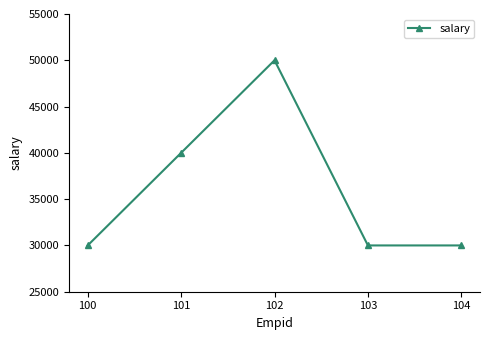

What is the ratio of the value at 100 to the value at 102?

0.6